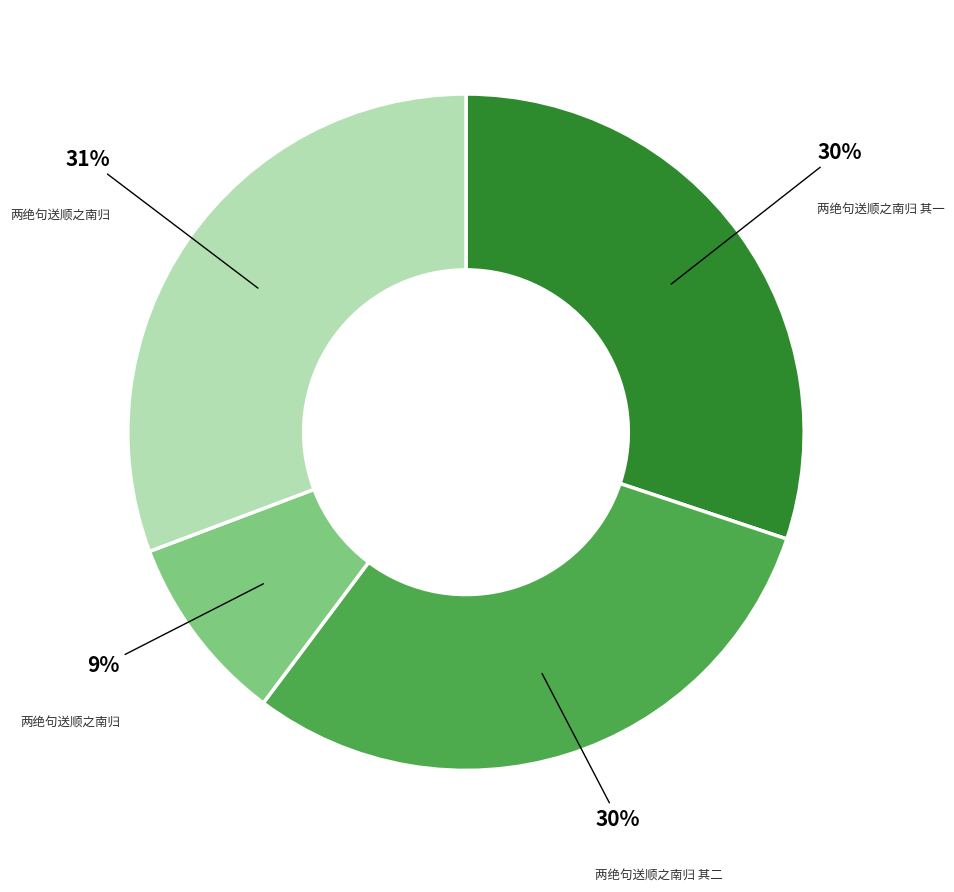

To the nearest percent, what is the difference between the largest and smallest slice percentages?

22%